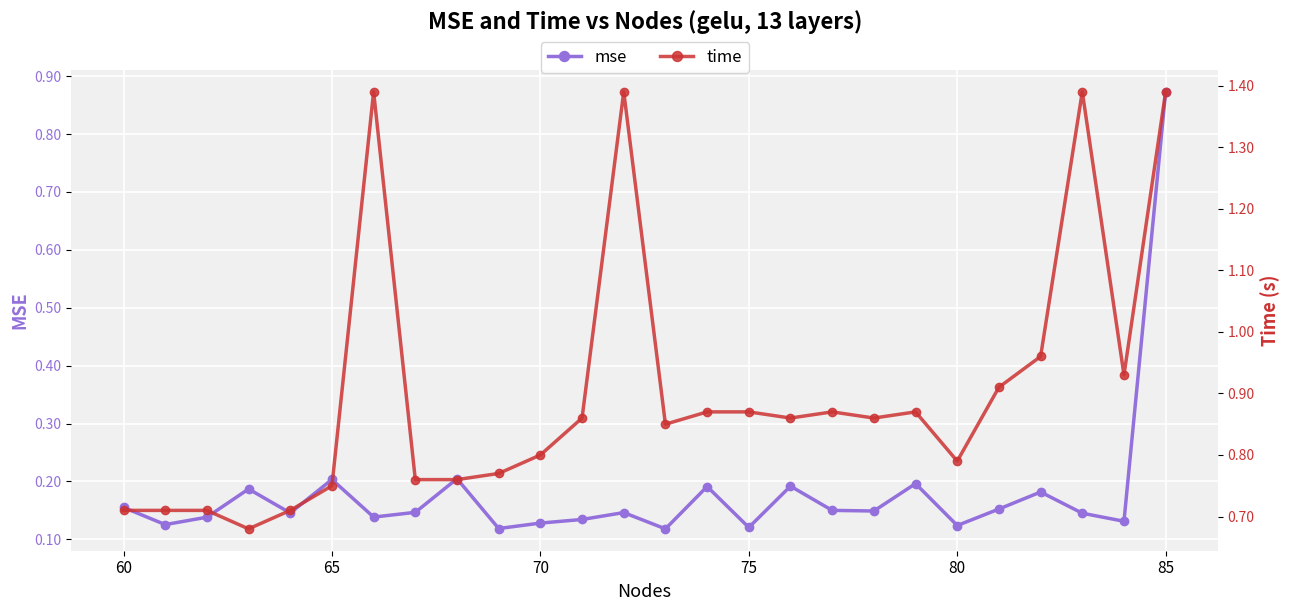

At which category does the chart reach its peak across all series?

85